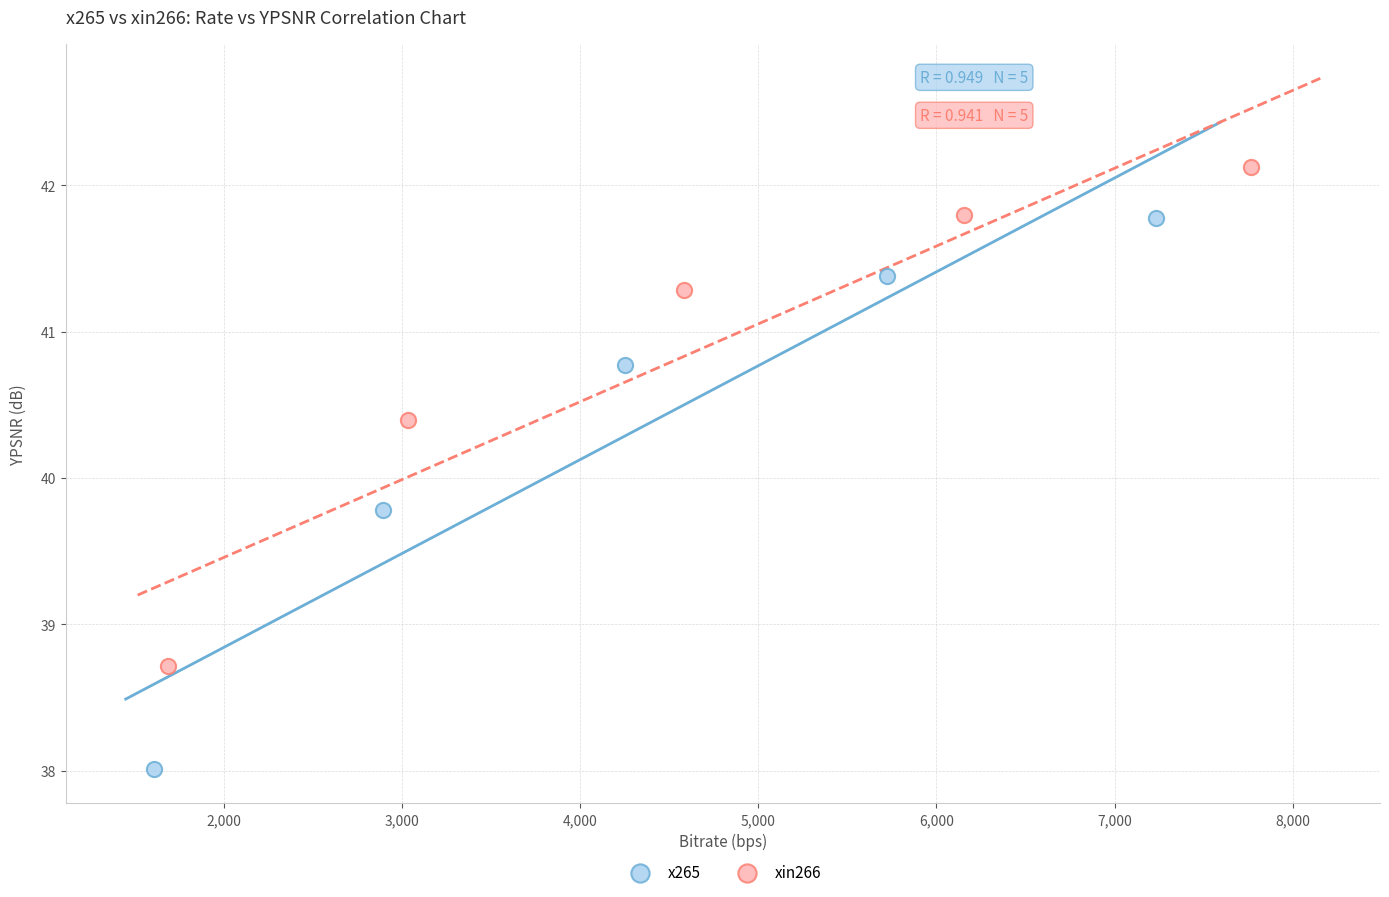

Which series has the largest Y range (max minus min)?

x265